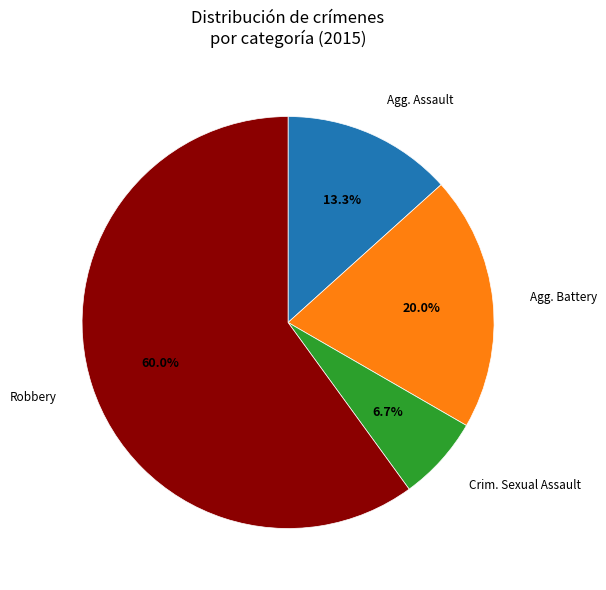

Is there a majority slice in this chart?

Yes